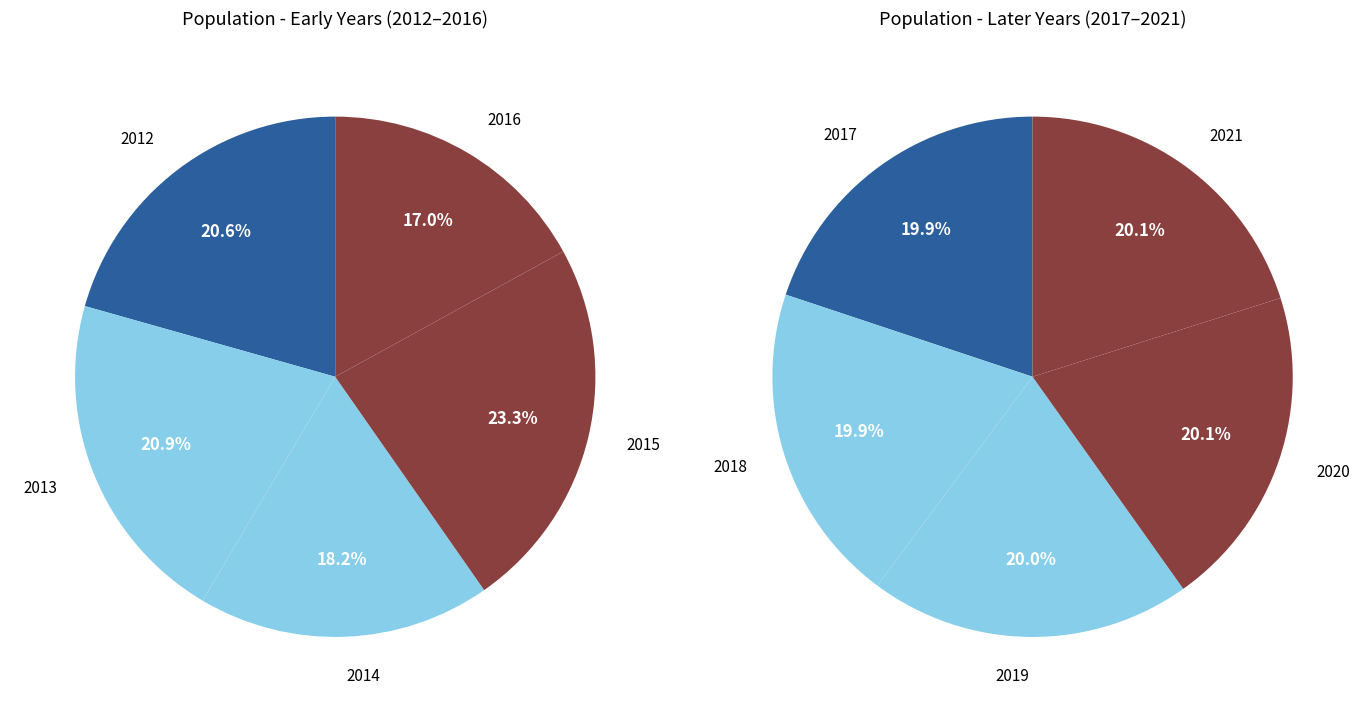

Is there a majority slice in this chart?

No